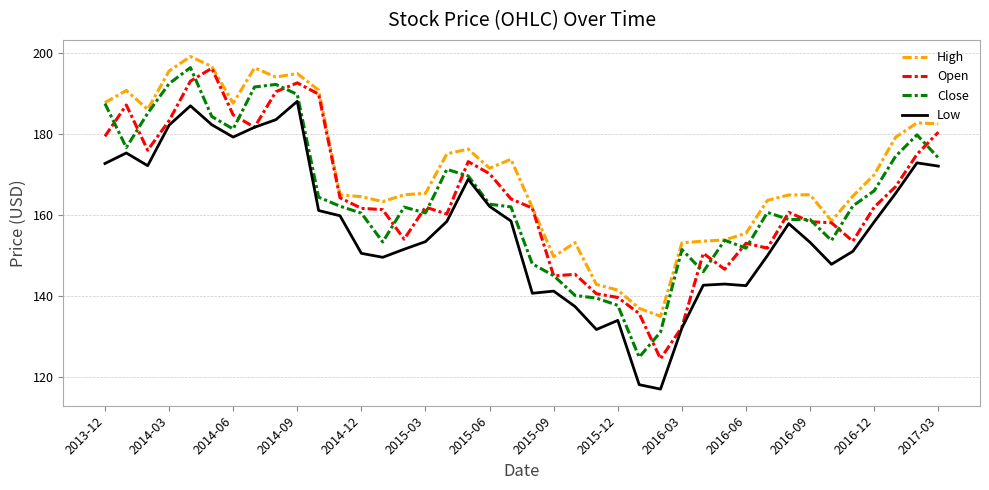

What is the greatest value displayed?

199.2